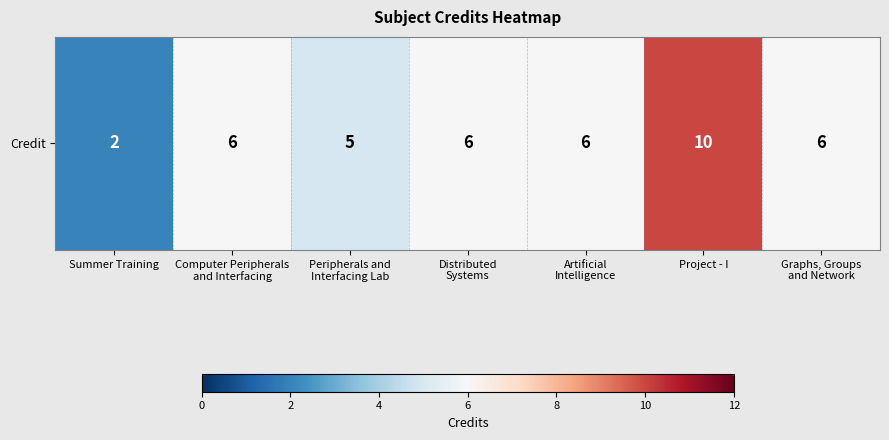

List the labels in order of value, smallest first.

Summer Training, Peripherals and
Interfacing Lab, Computer Peripherals
and Interfacing, Distributed
Systems, Artificial
Intelligence, Graphs, Groups
and Network, Project - I